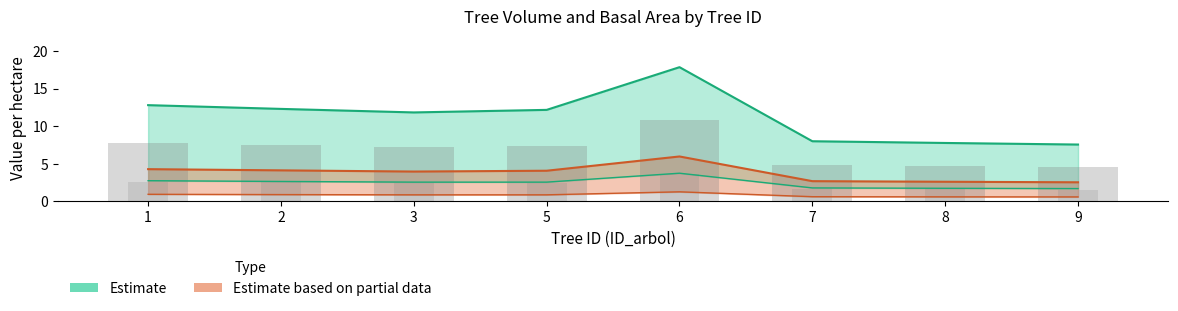

What is the smallest value displayed?

0.6